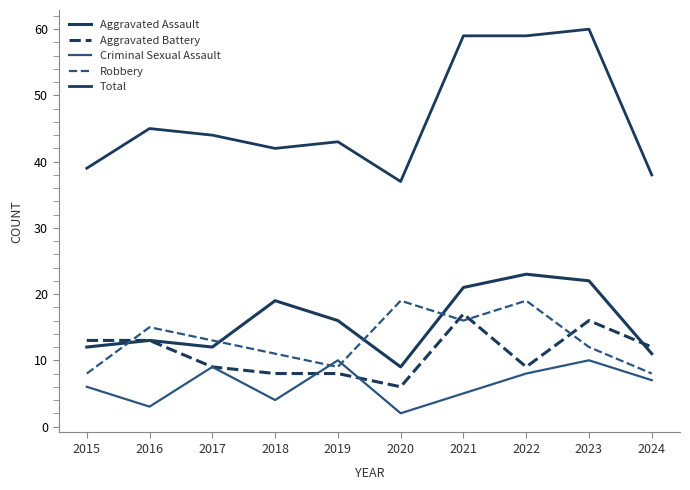

How many lines are shown in the chart?

5